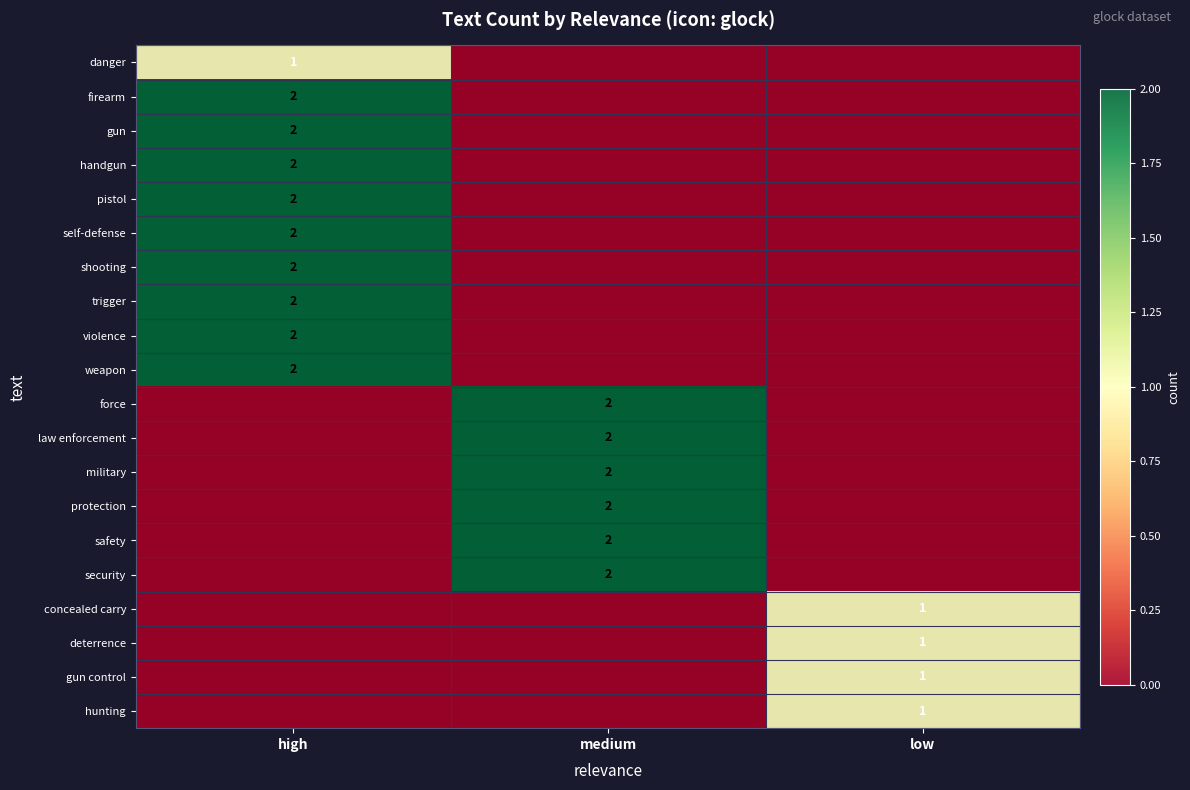

True or false: handgun has a value of 2 at high.

True